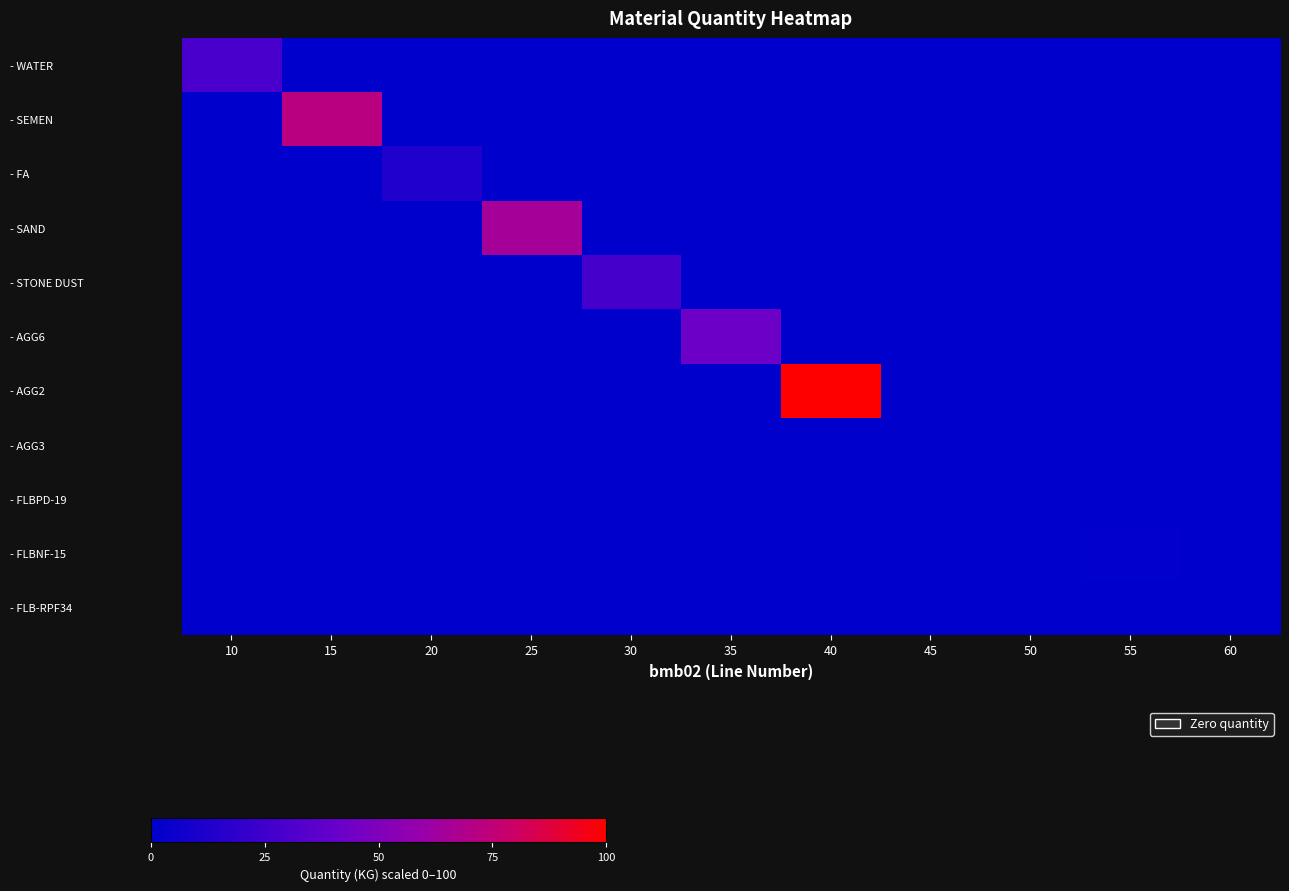

At how many categories does at least one series exceed 51?

3